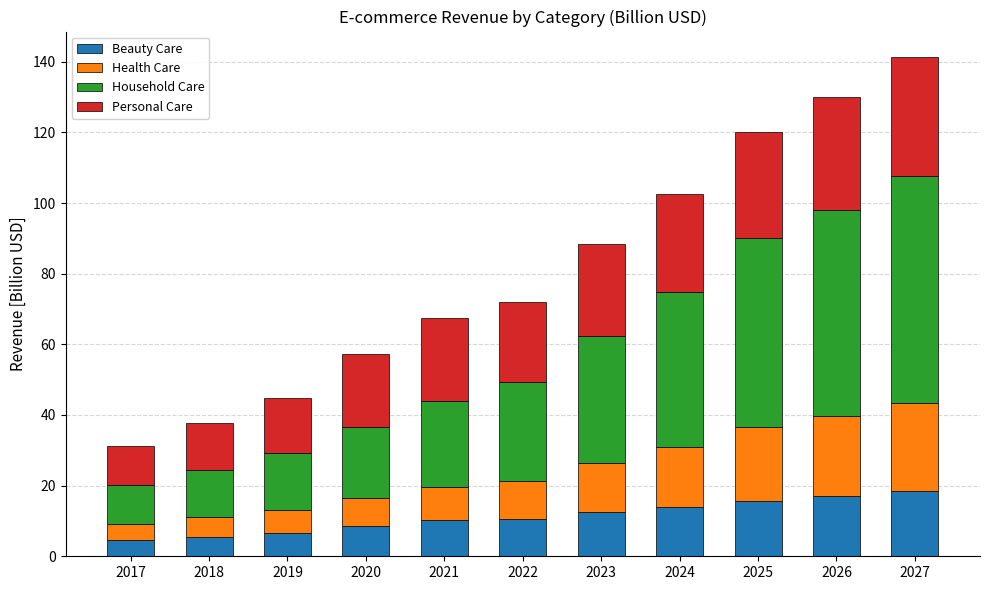

What is the difference between the Beauty Care values at 2027 and 2020?

9.9